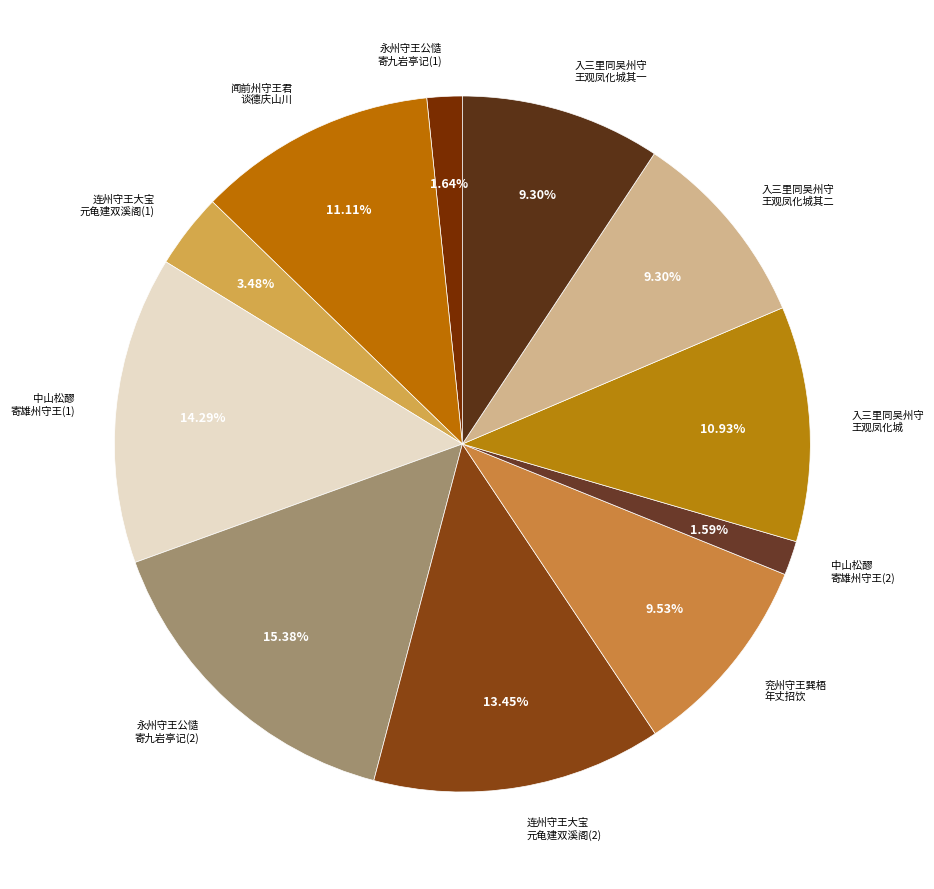

How many slices are in this pie chart?

11